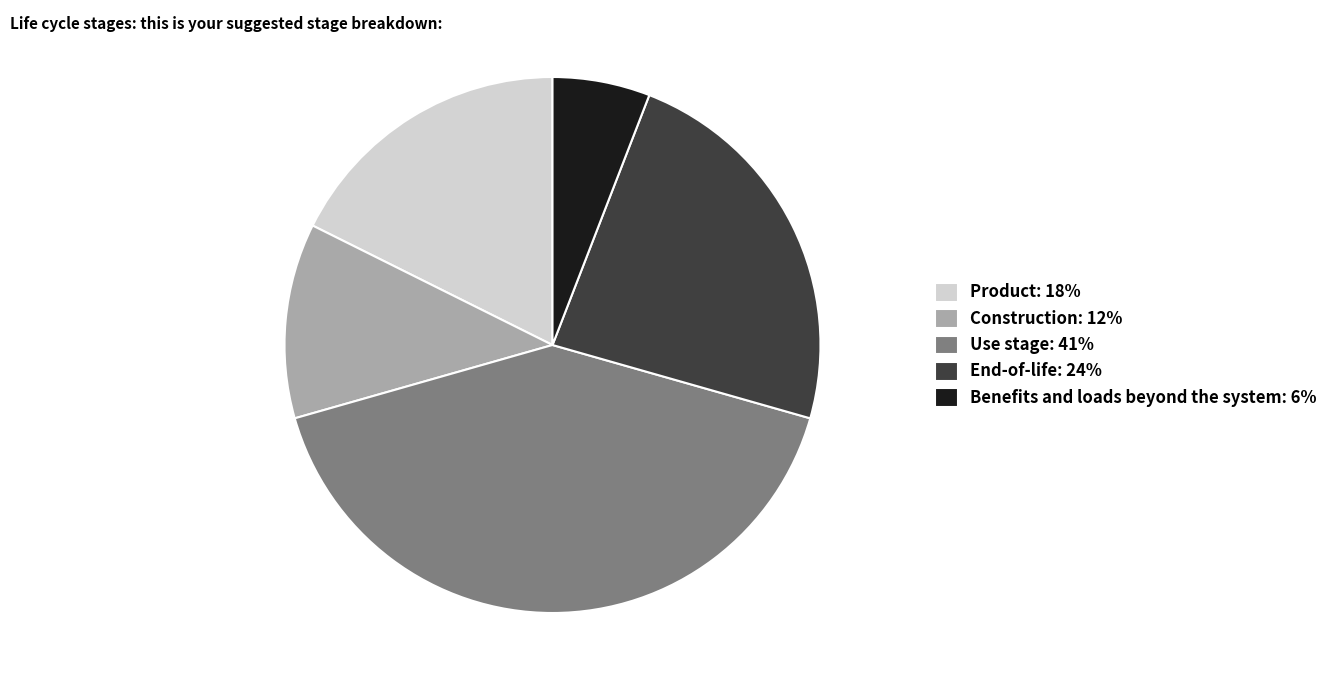

Combined, do Benefits and loads beyond the system: 6% and Use stage: 41% account for over 50%?

No